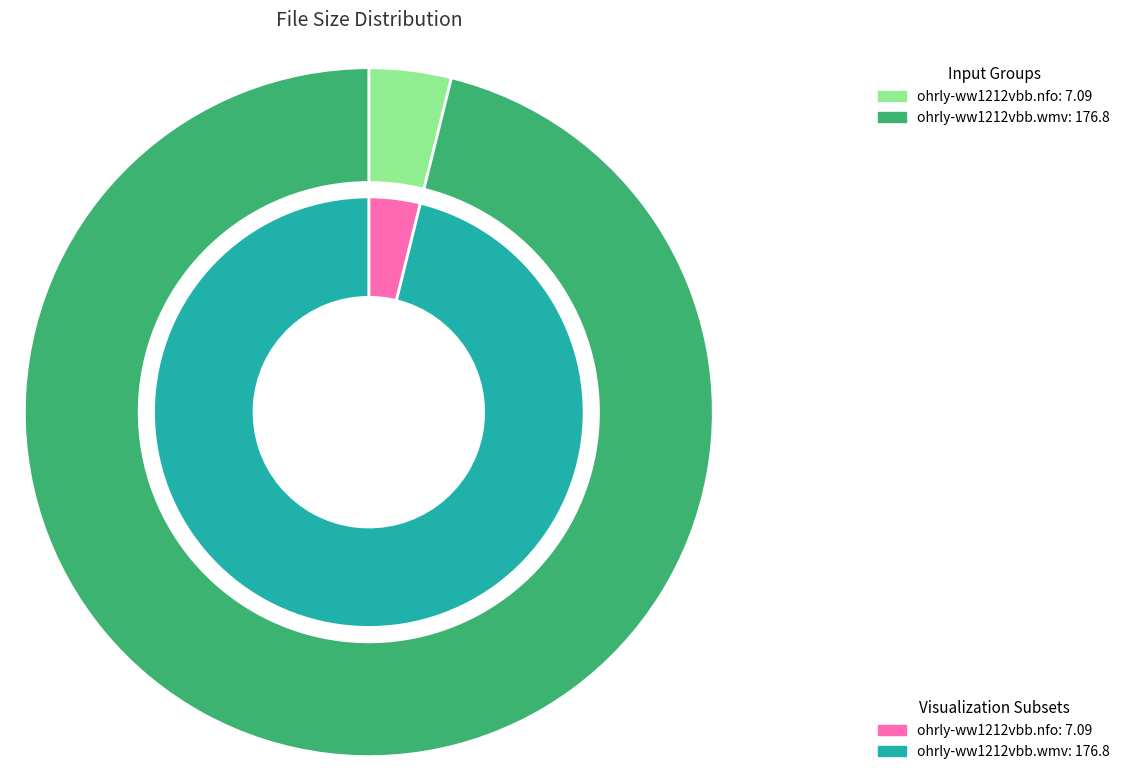

The ohrly-ww1212vbb.nfo slice represents 10% of the pie. True or false?

False